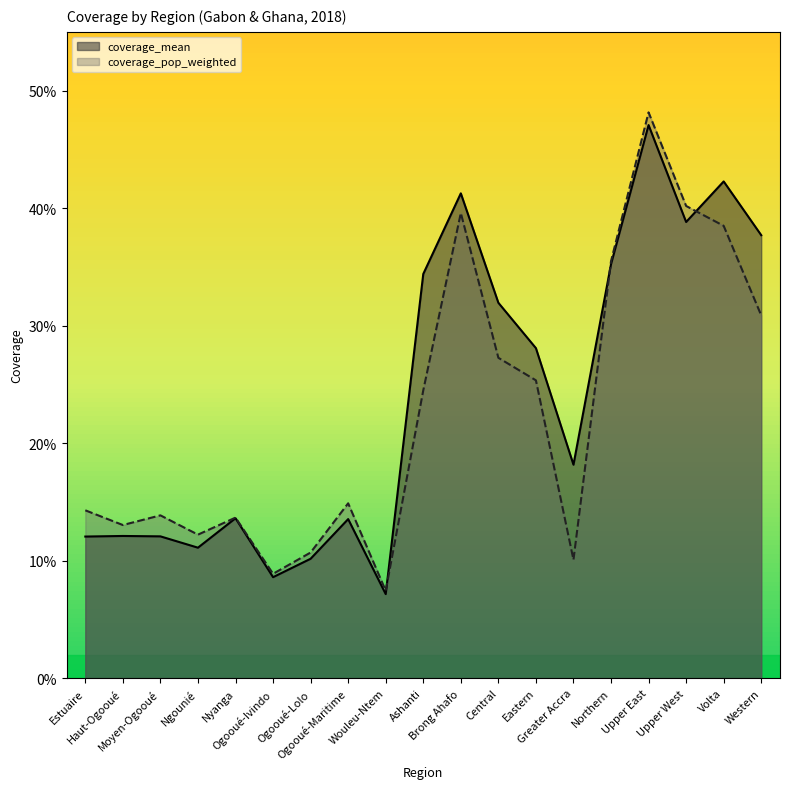

Which label corresponds to the smallest value in the chart?

Wouleu-Ntem